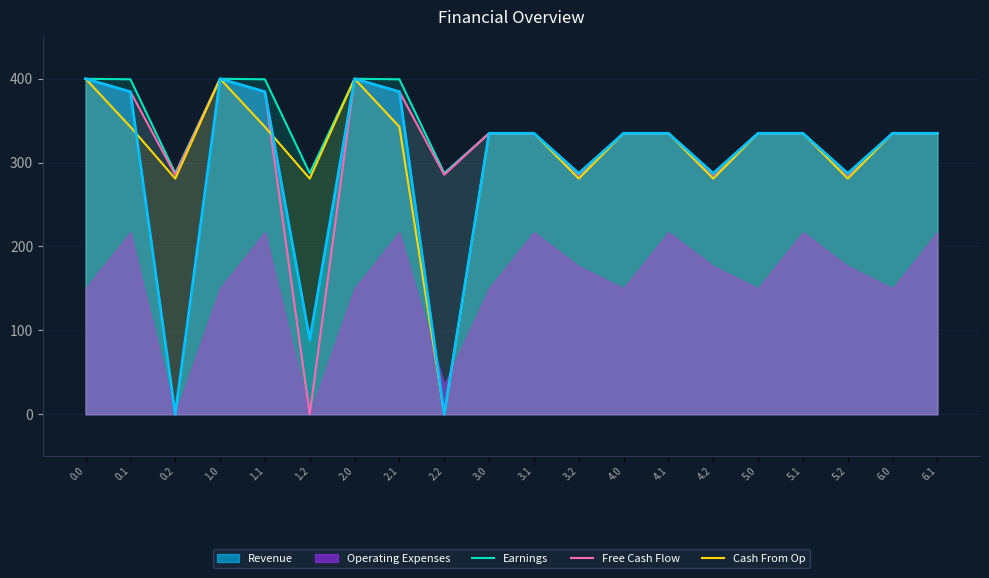

Which series has the widest spread of values?

Free Cash Flow